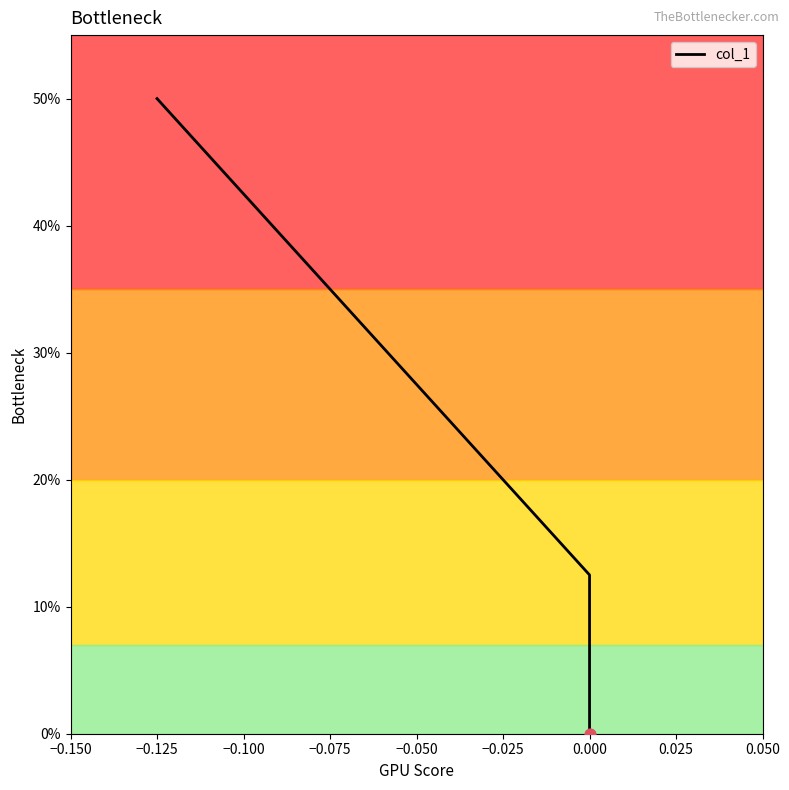

What is the change in value from −0.125 to 0.000?

-0.4